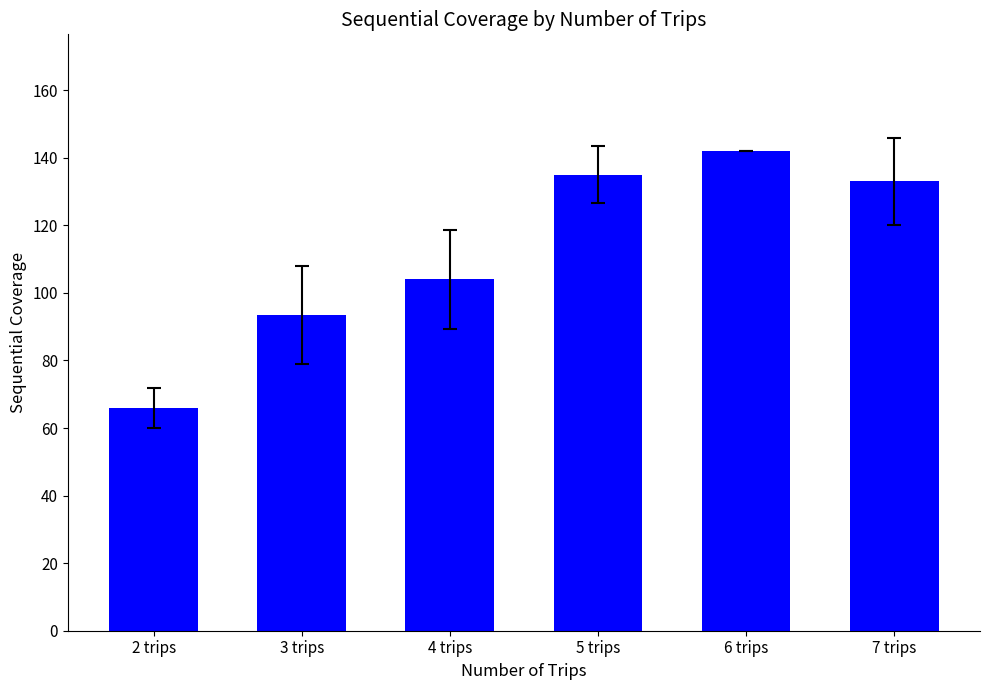

What is the difference between the maximum and minimum values?

76.0